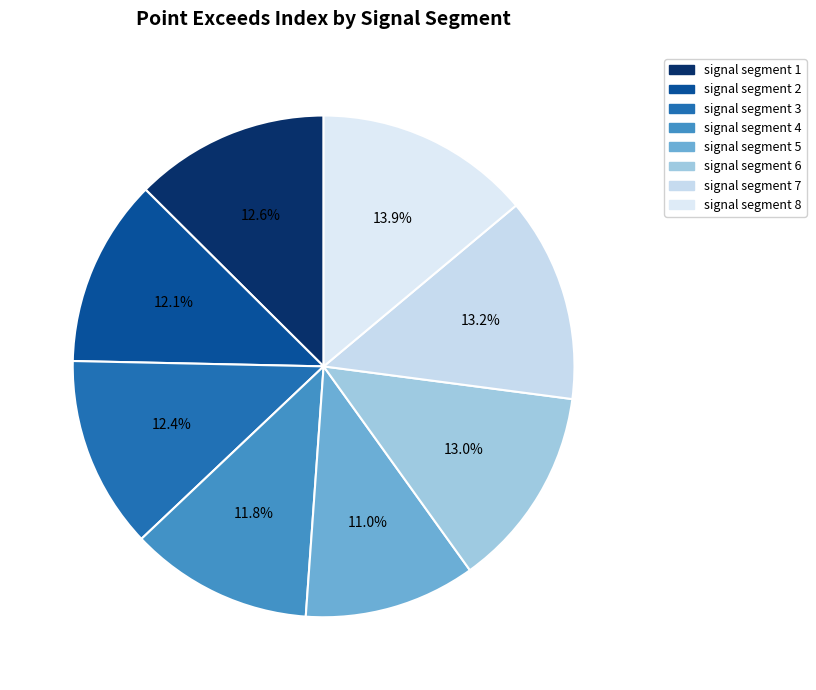

Approximately how many times larger is the value at signal segment 1 compared to signal segment 3?

1.0